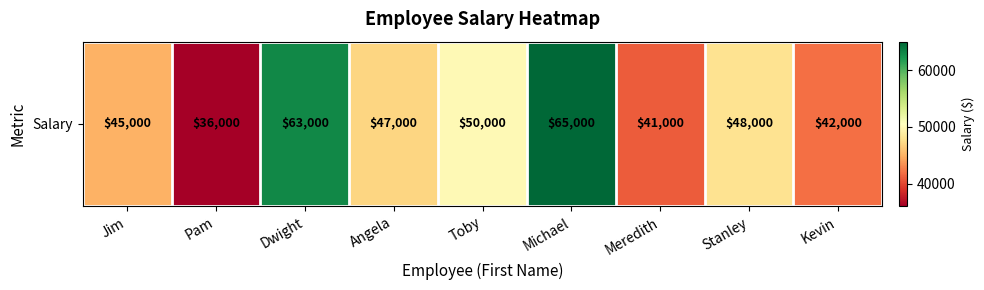

Which has a higher value, Dwight or Meredith?

Dwight